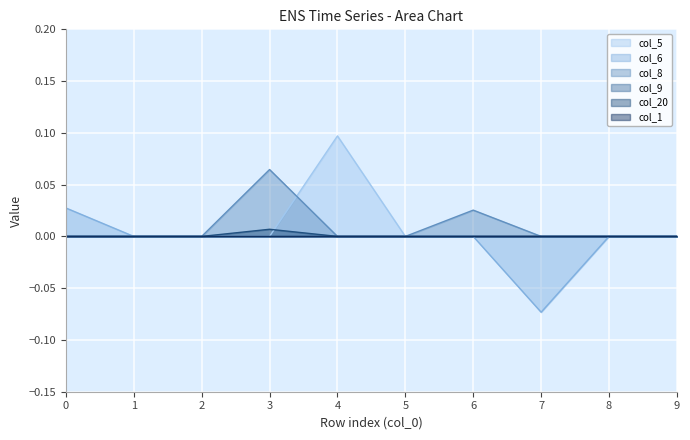

True or false: col_20 has more than 0 interior local peaks.

True